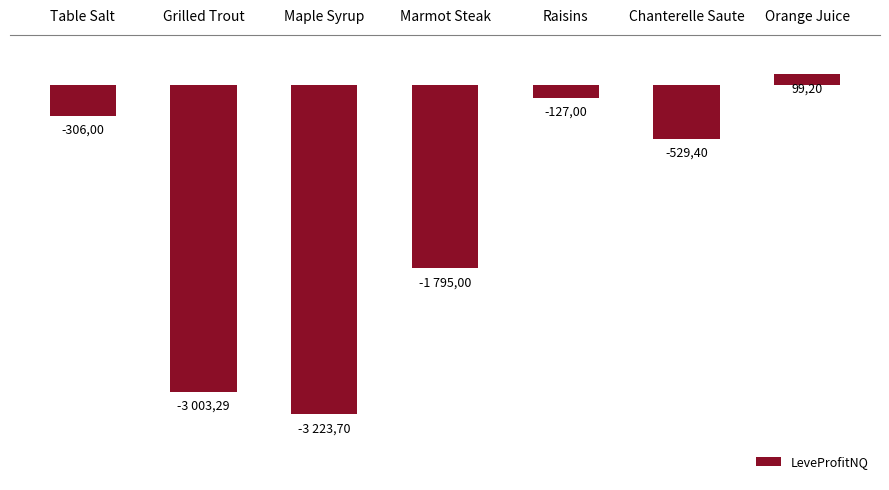

Does the chart contain any negative values?

Yes